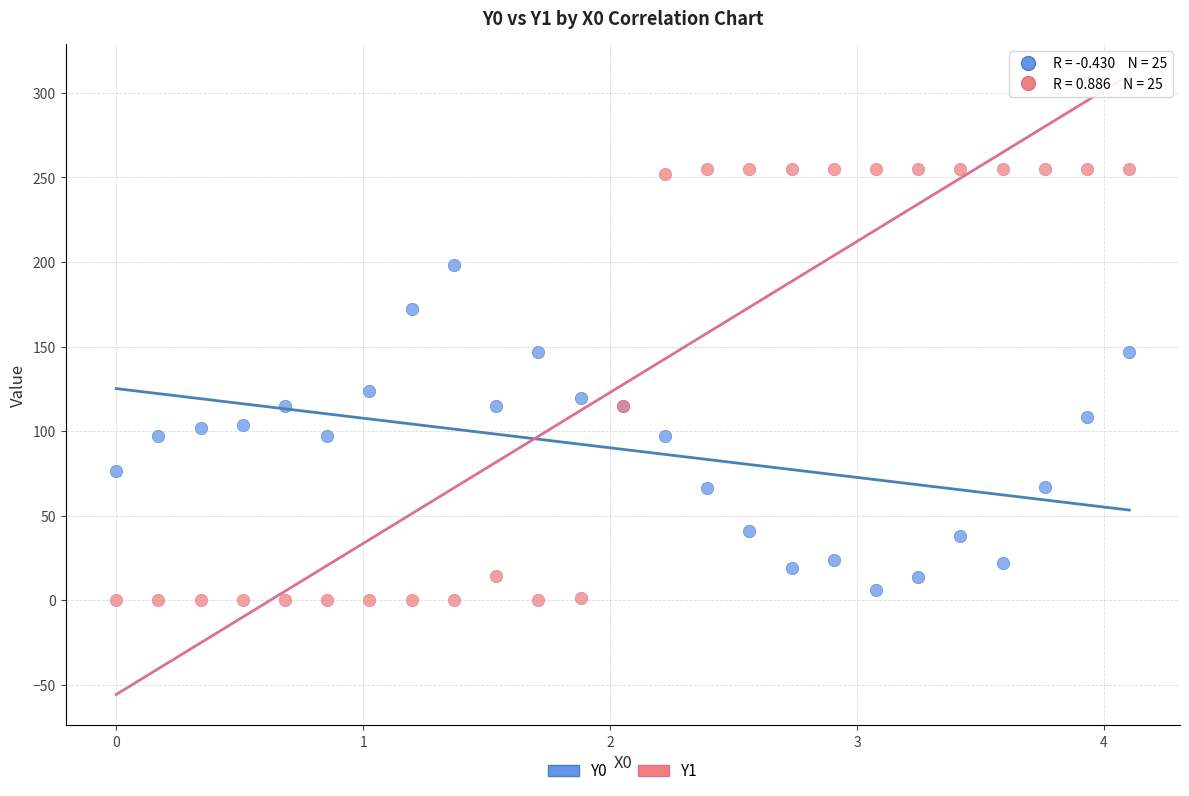

Which series has the widest spread of Y values?

Y1